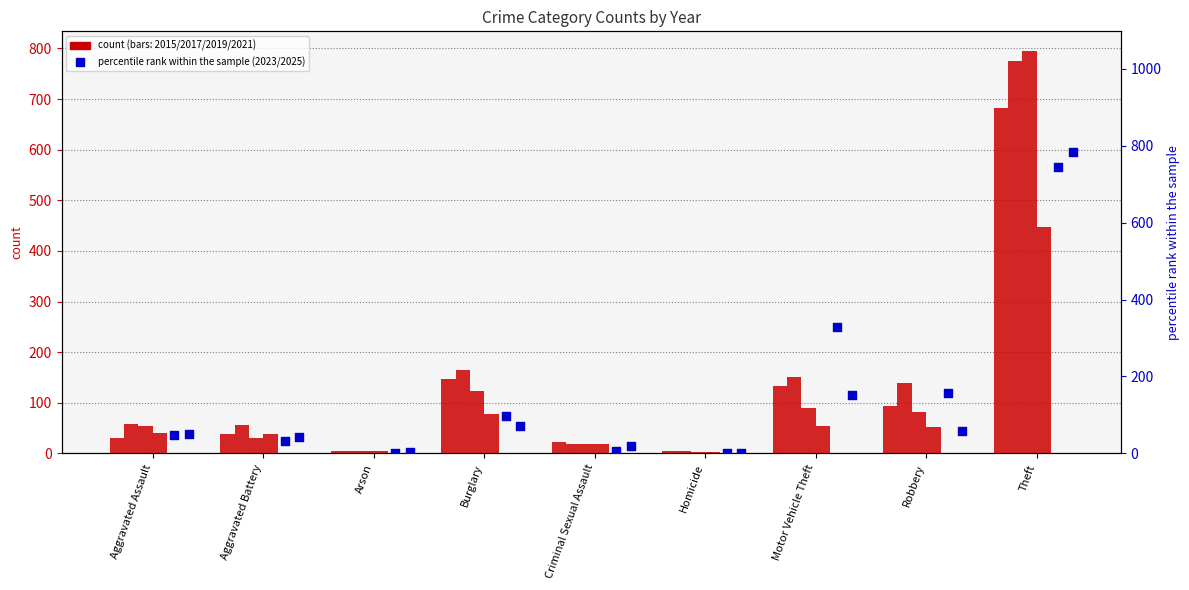

What are all the series names shown in the legend?

2015, 2017, 2019, 2021, 2023, 2025